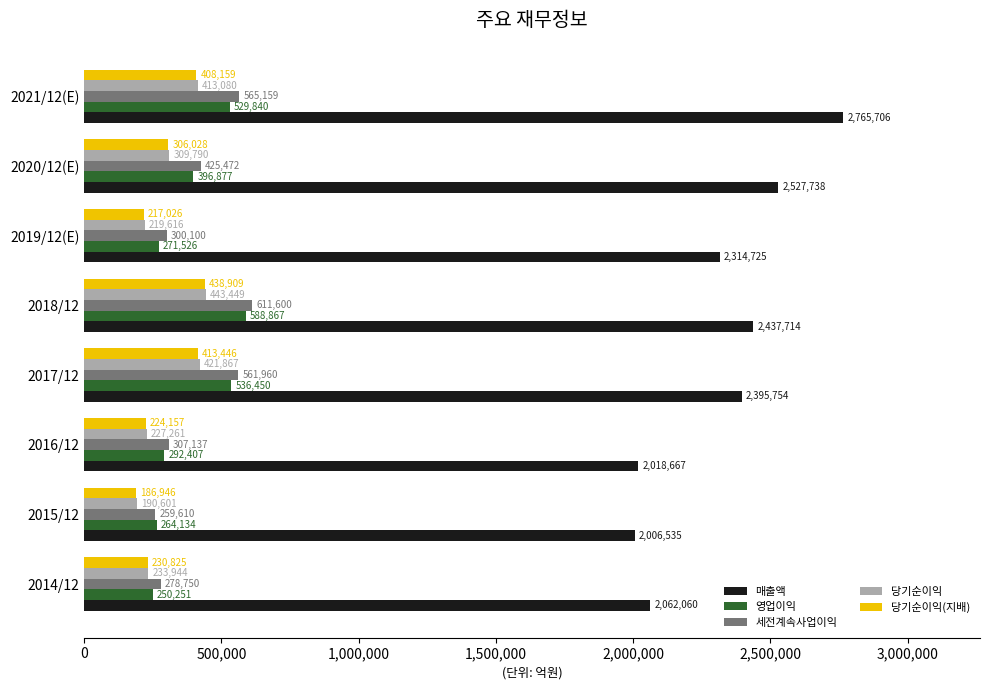

At how many categories does at least one series exceed 2403222?

3